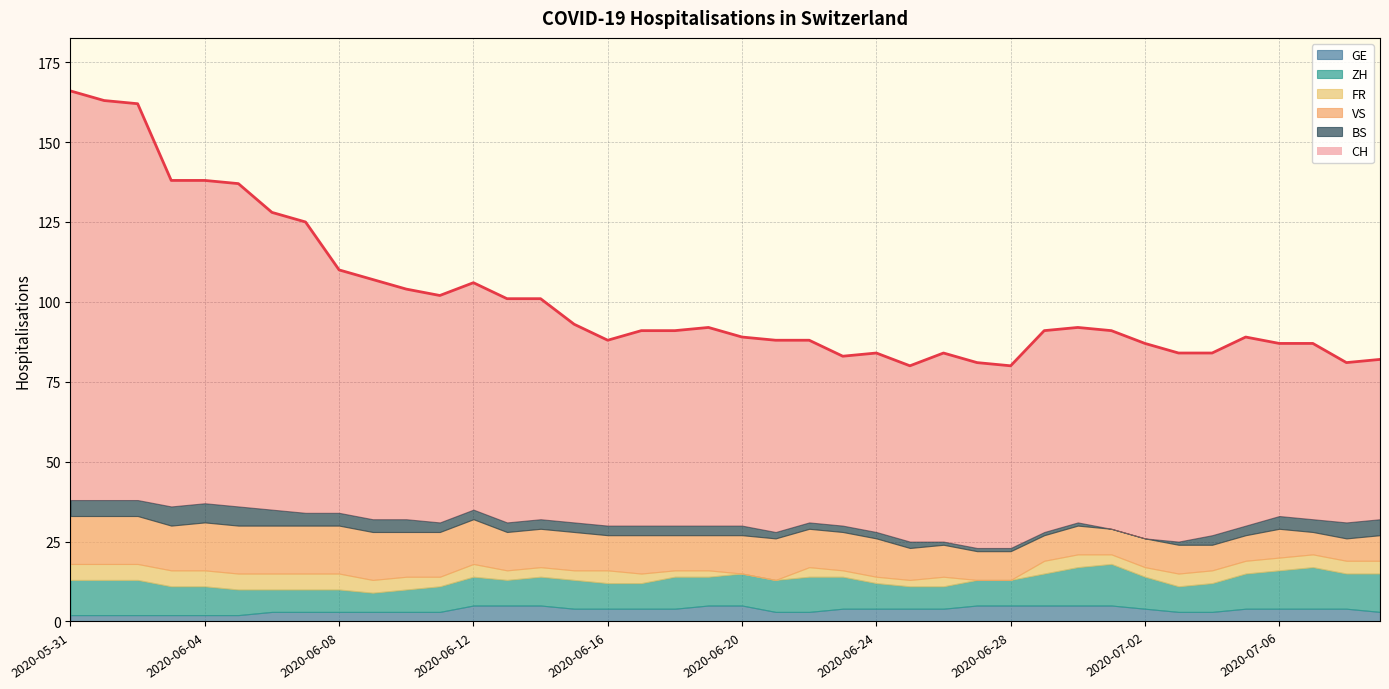

At which category is the sum across all series the highest?

2020-05-31